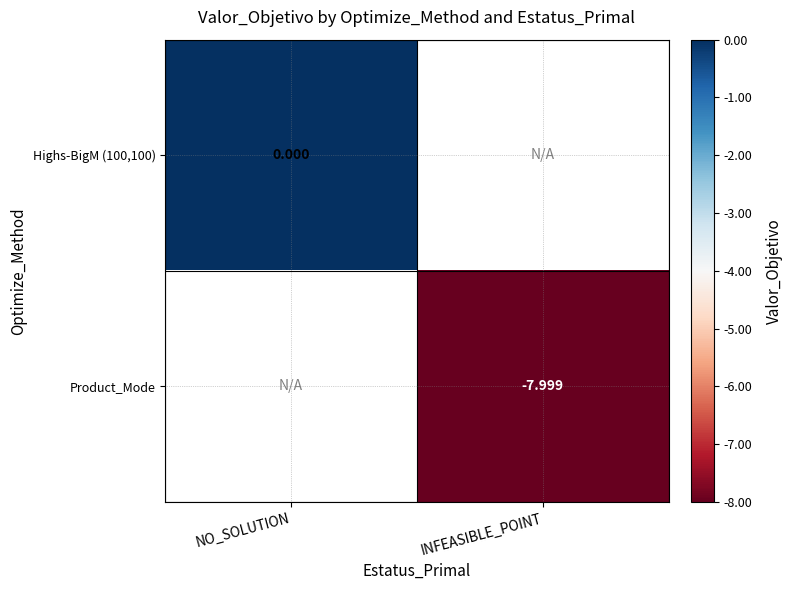

Is the value of Highs-BigM (100,100) at NO_SOLUTION greater than the value of Product_Mode at INFEASIBLE_POINT?

Yes